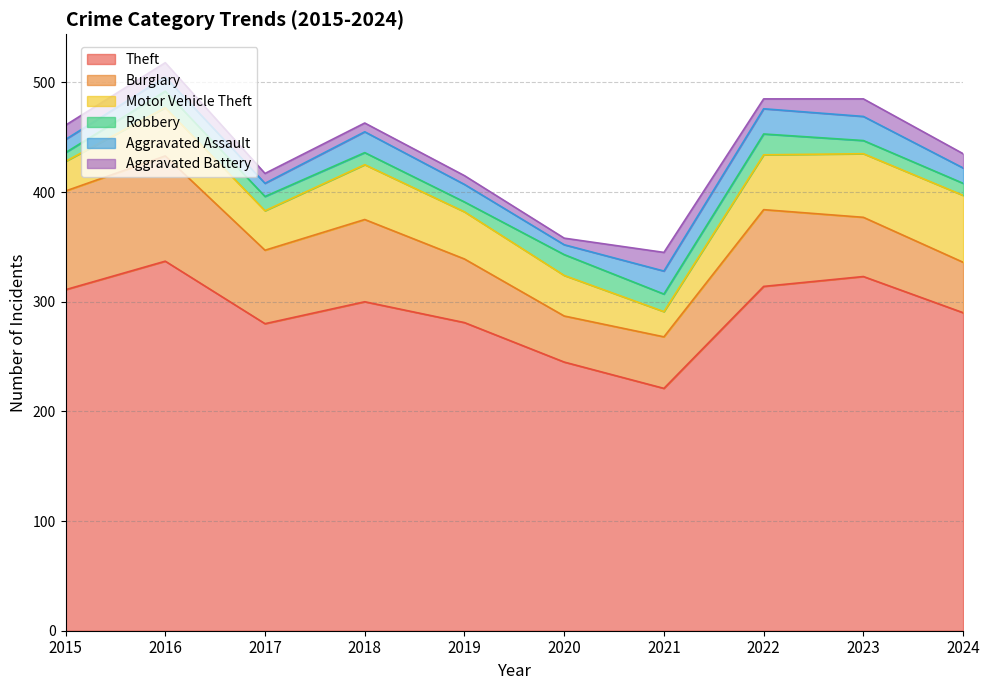

Where is Robbery nearest to the value 13?

2017